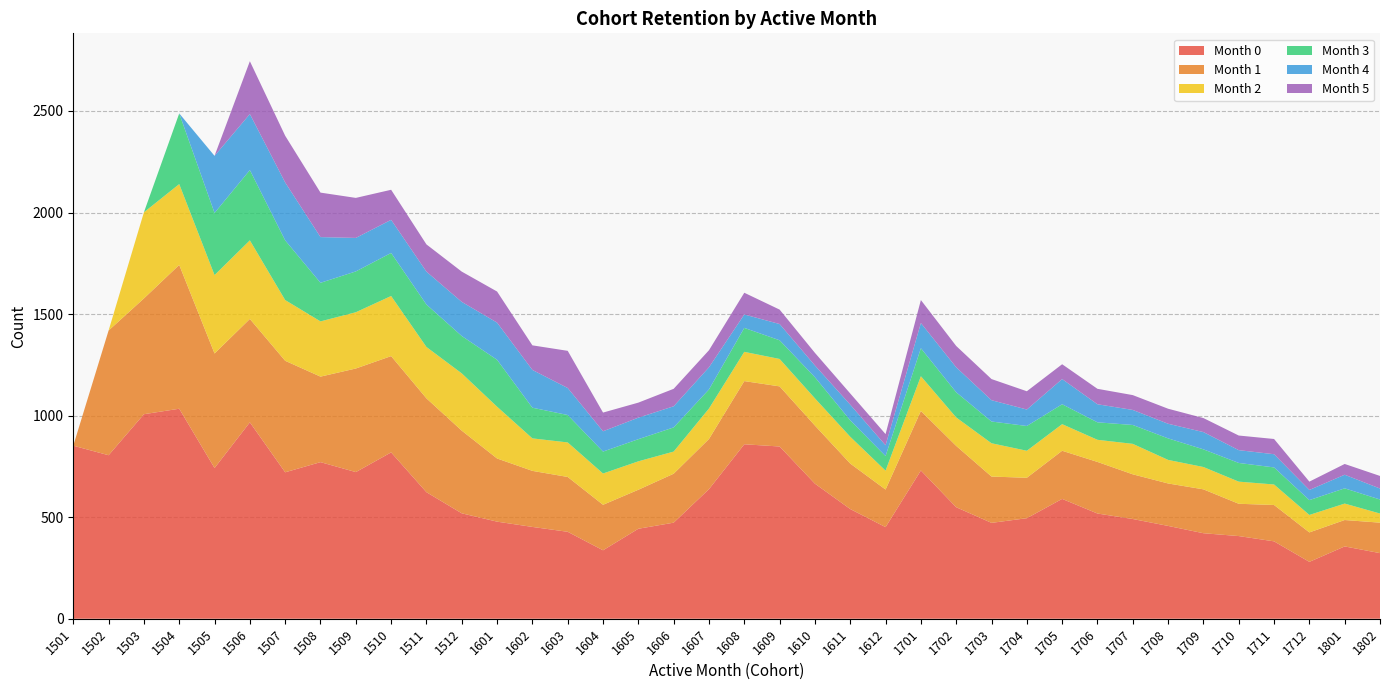

Reading left to right, extract all data points from this chart.

month_0: 852	805	1007	1034	742	967	721	771	722	819	623	519	478	452	428	337	443	473	638	859	848	665	540	451	730	549	472	495	590	518	491	457	421	407	381	280	356	323
month_1: 0	614	570	708	564	509	549	421	510	474	462	407	311	276	270	224	192	241	247	311	296	286	224	185	293	302	228	199	237	254	220	209	216	159	179	145	130	150
month_2: 0	0	424	398	386	387	299	272	277	296	253	282	255	160	170	154	140	109	150	144	135	134	132	93	171	140	164	133	131	109	150	116	110	109	101	86	81	45
month_3: 0	0	0	348	306	346	294	190	201	212	209	184	231	151	135	108	109	119	94	118	92	104	81	72	138	124	107	122	98	86	93	106	87	92	84	73	75	69
month_4: 0	0	0	0	281	276	285	225	165	163	162	168	183	186	133	100	106	104	109	66	80	58	77	53	124	123	105	81	124	89	74	72	85	63	65	50	67	54
month_5: 0	0	0	0	0	260	230	219	197	148	134	149	153	121	183	92	74	86	84	107	71	62	55	55	113	105	104	90	73	76	73	74	69	72	75	41	53	62